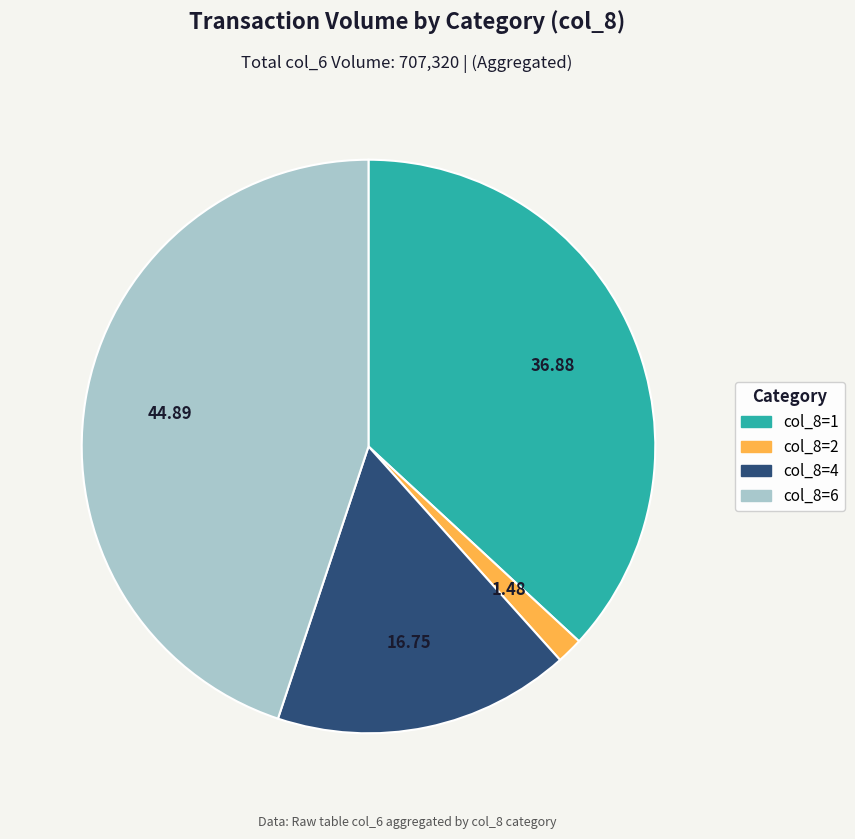

Is there any slice that represents more than half of the pie?

No